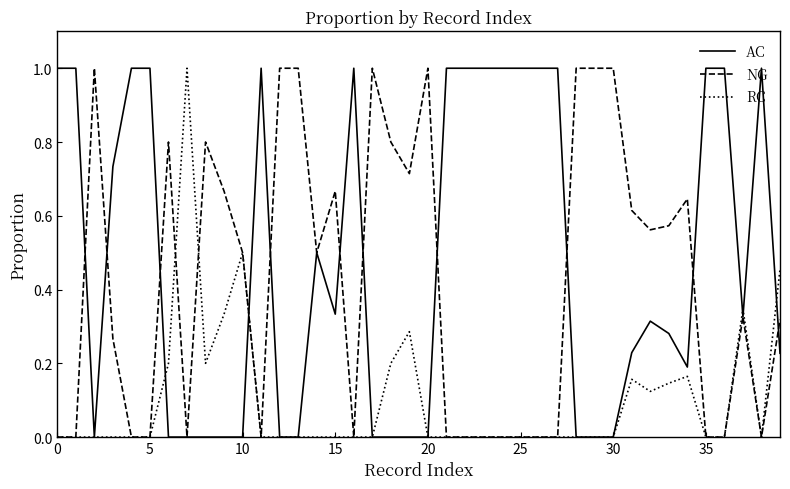

What is the greatest value displayed?

1.0